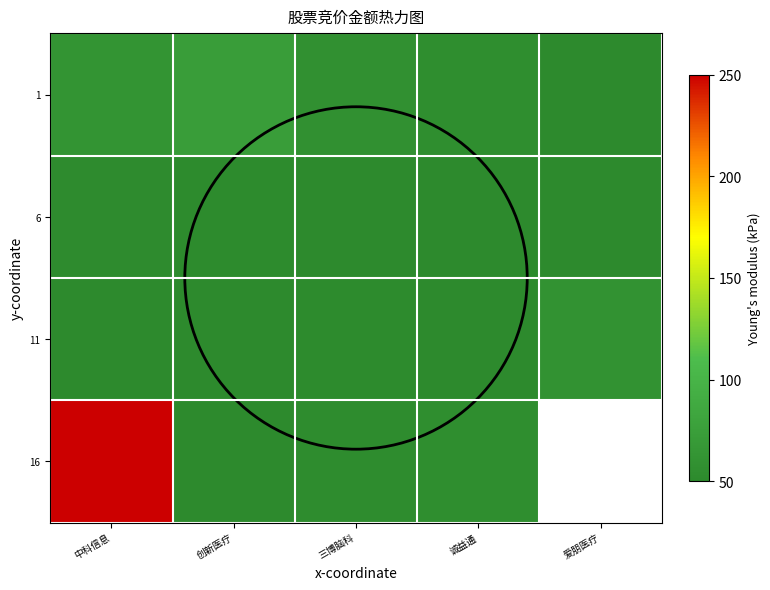

The value of 6 at 爱朋医疗 is 50.1. True or false?

True